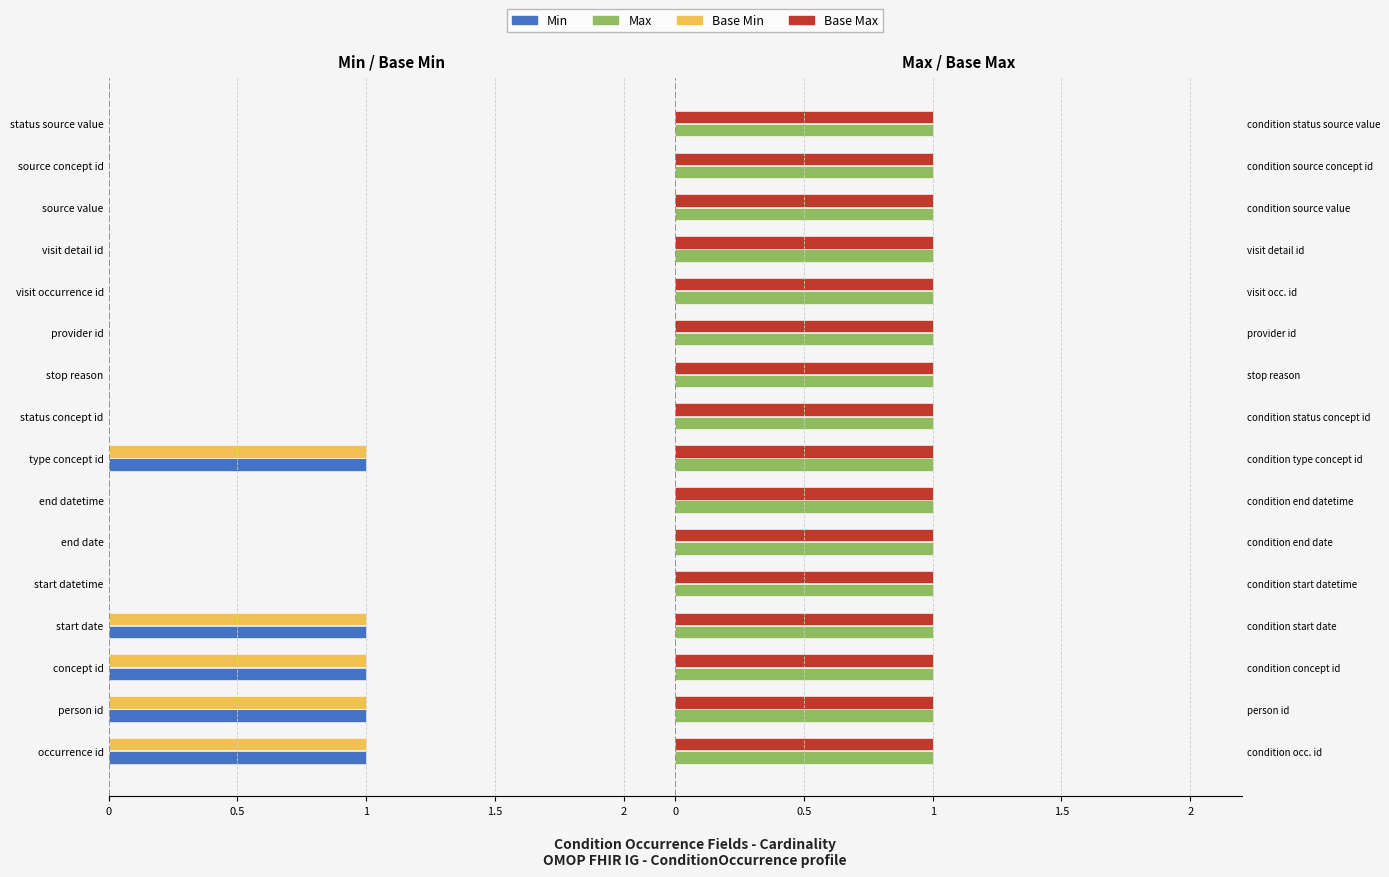

The value of Max at 10 is 0.4. True or false?

False